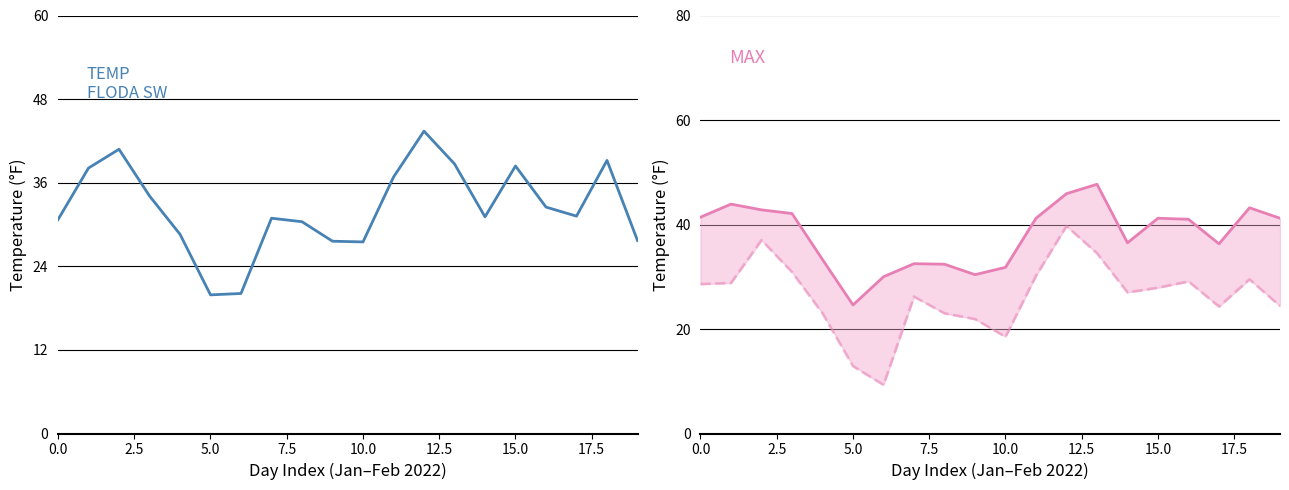

Which series has the widest spread of values?

MIN